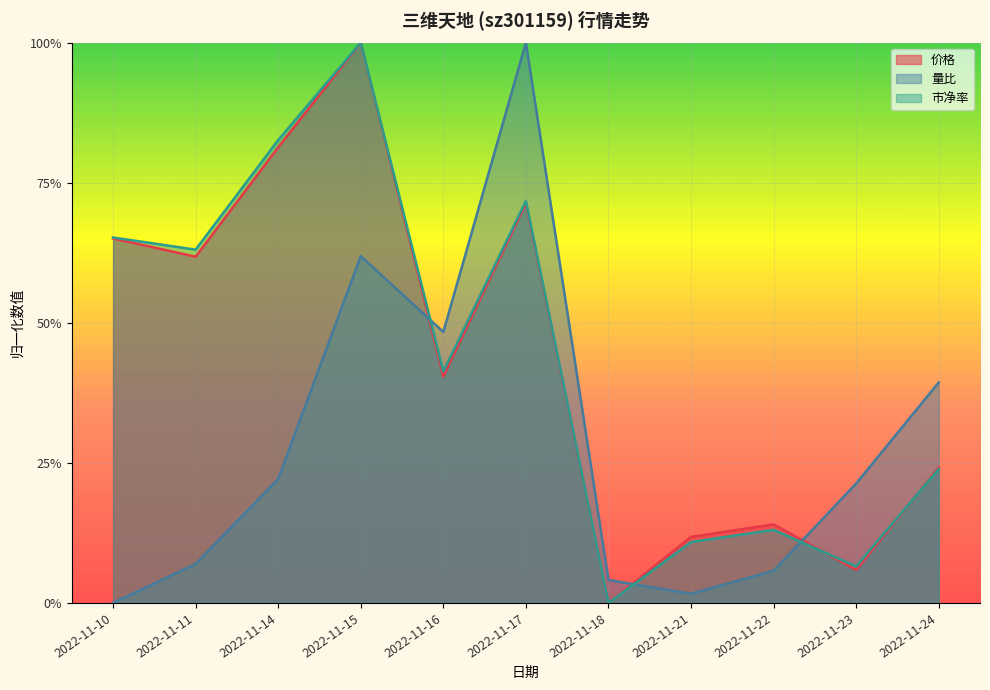

True or false: 价格 and 市净率 cross at least once.

True